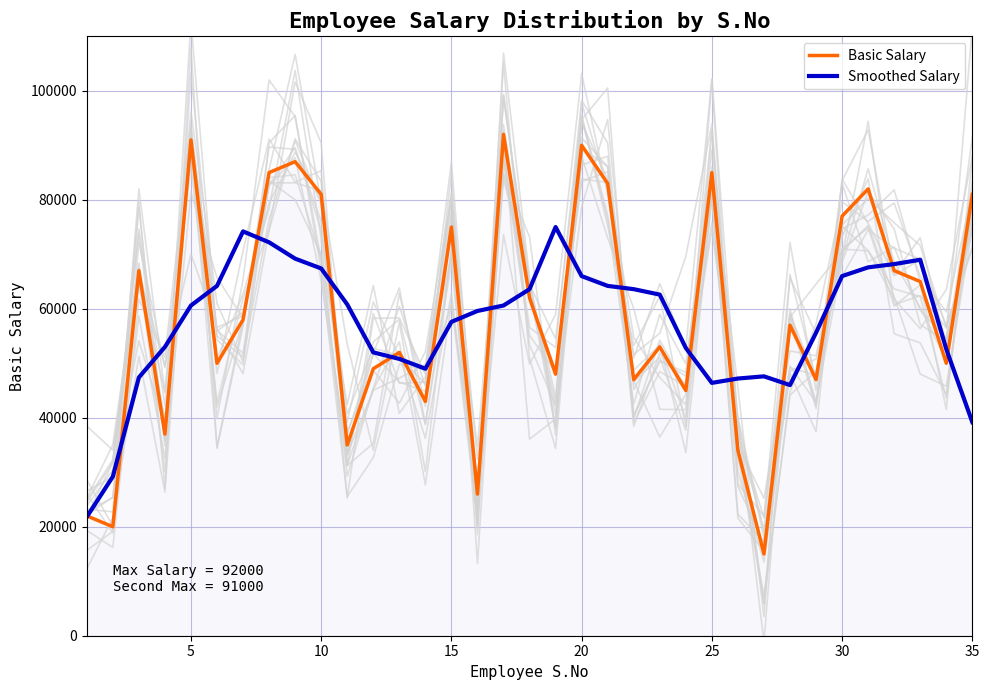

What is the value of the Basic Salary point at the 24th from the left?

45000